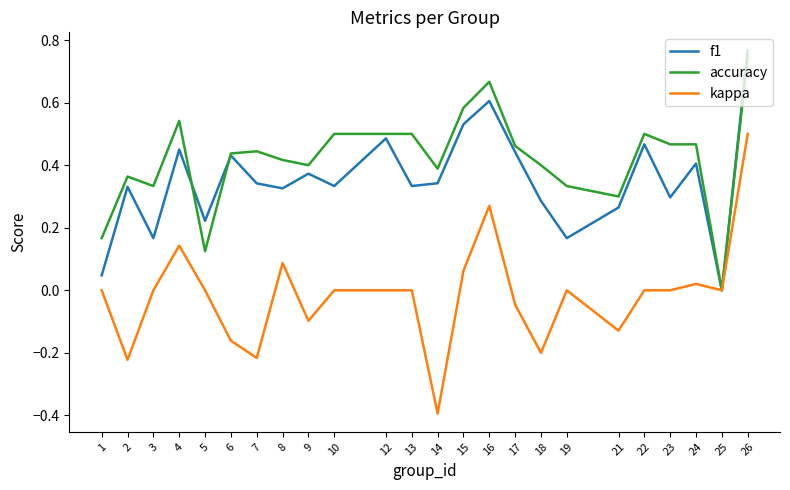

Is it true that f1 equals 0.3 at 8?

True